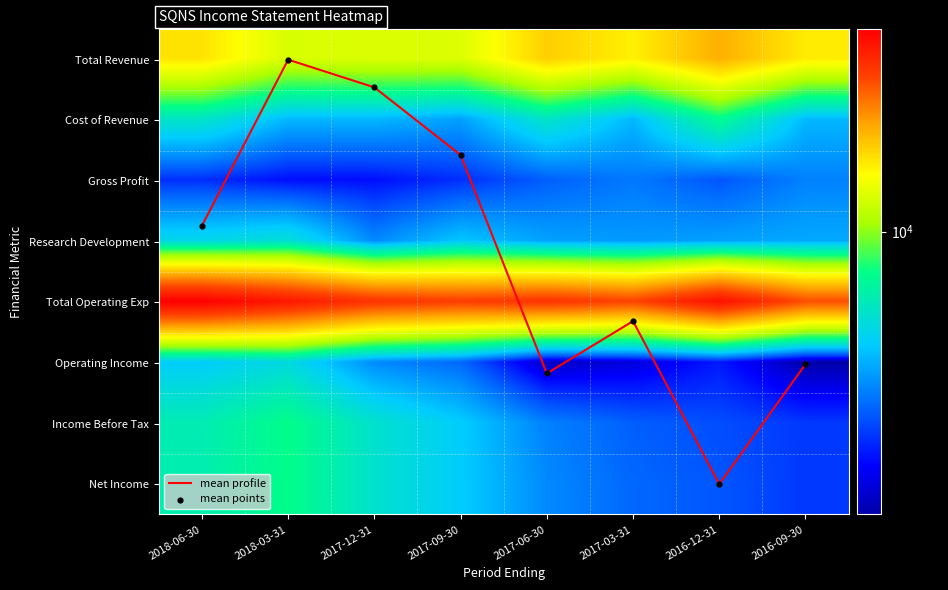

What is the maximum value shown in the chart?

19600.0